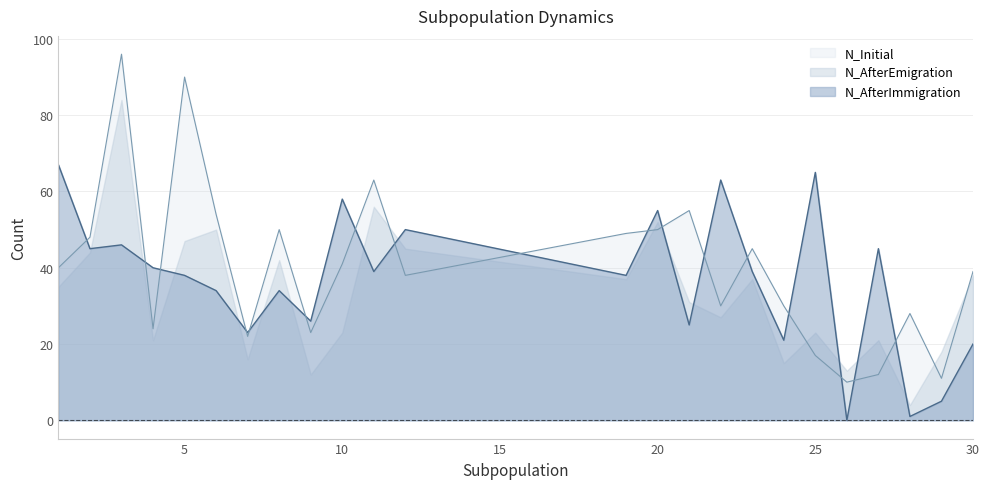

What is the highest value of the N_AfterImmigration series?

67